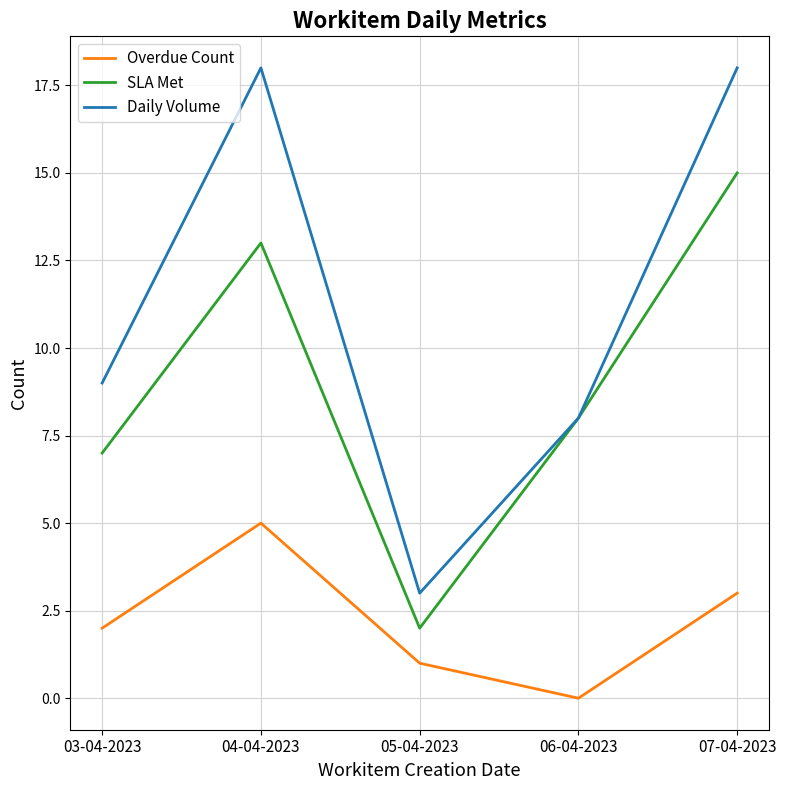

Between 03-04-2023 and 07-04-2023, which series saw the biggest shift?

Daily Volume